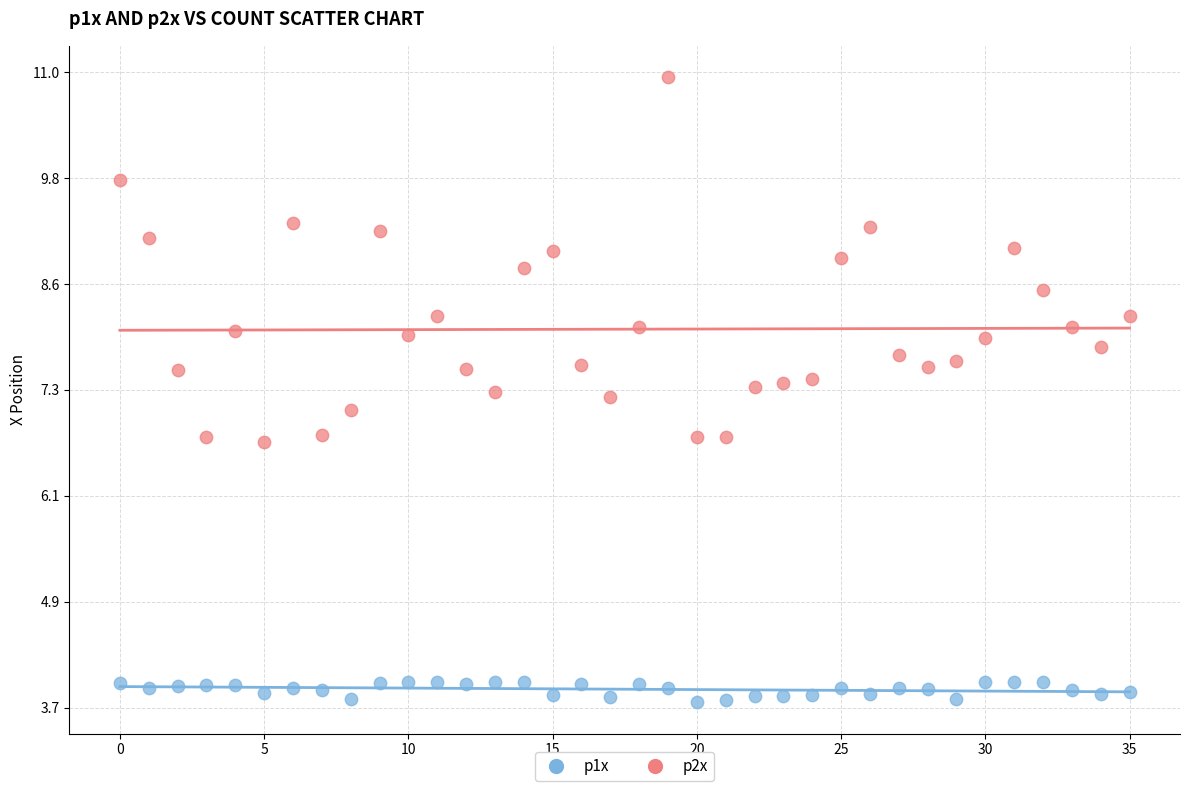

How many data points are displayed?

72